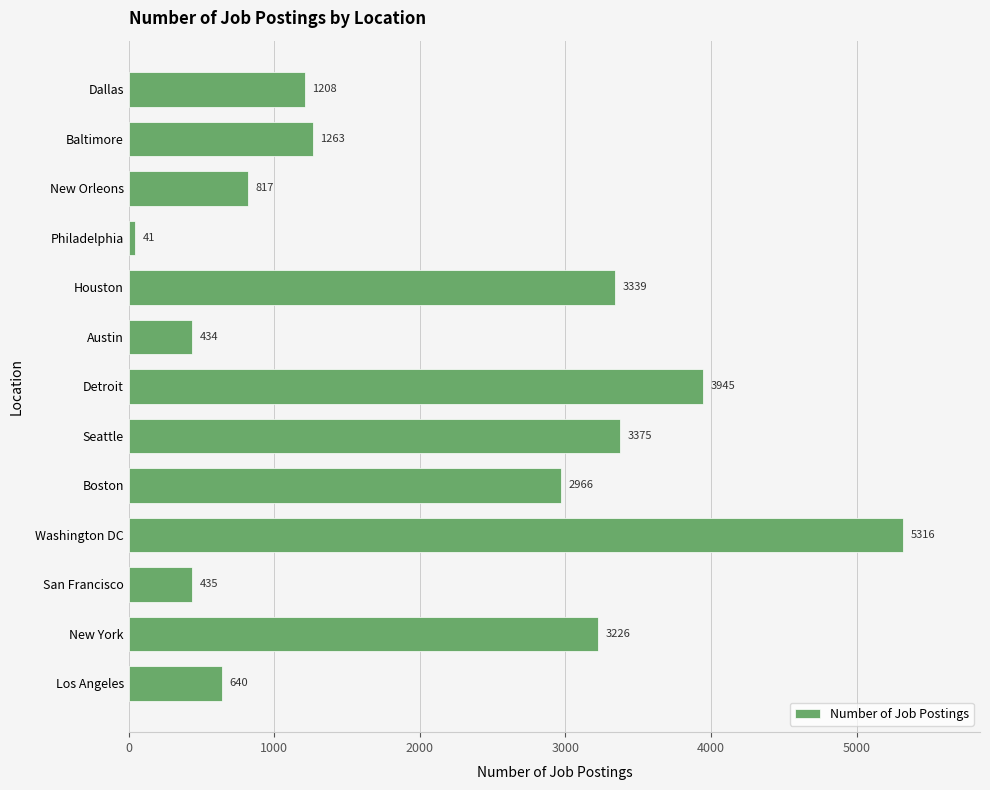

What is the greatest value displayed?

5316